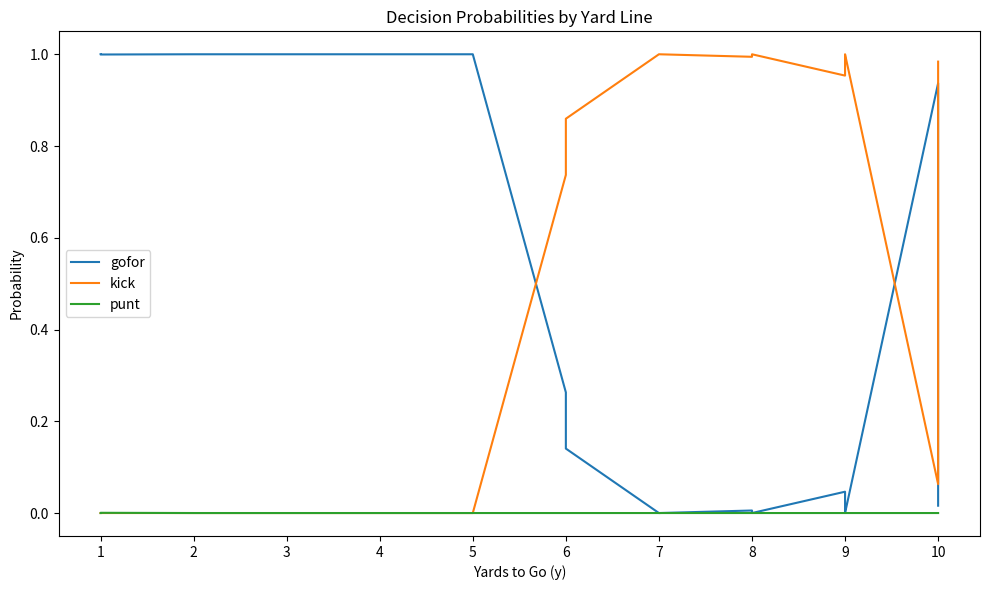

Is the value of gofor at 6 greater than the value of kick at 5?

Yes